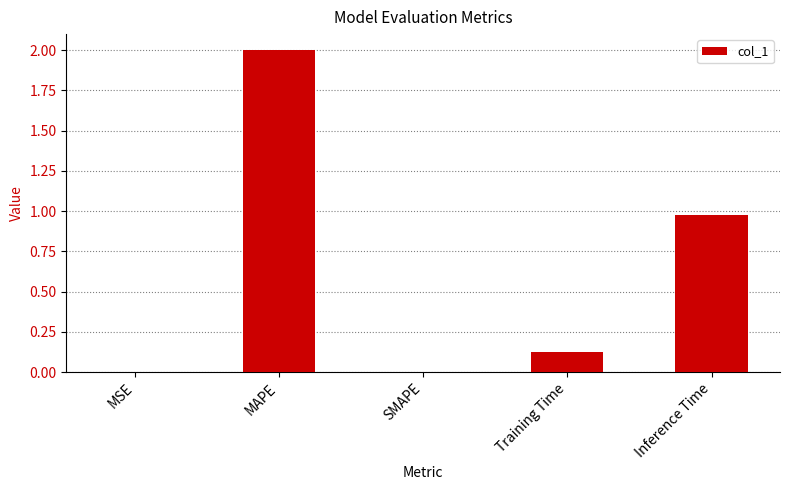

Which label corresponds to the largest value in the chart?

MAPE